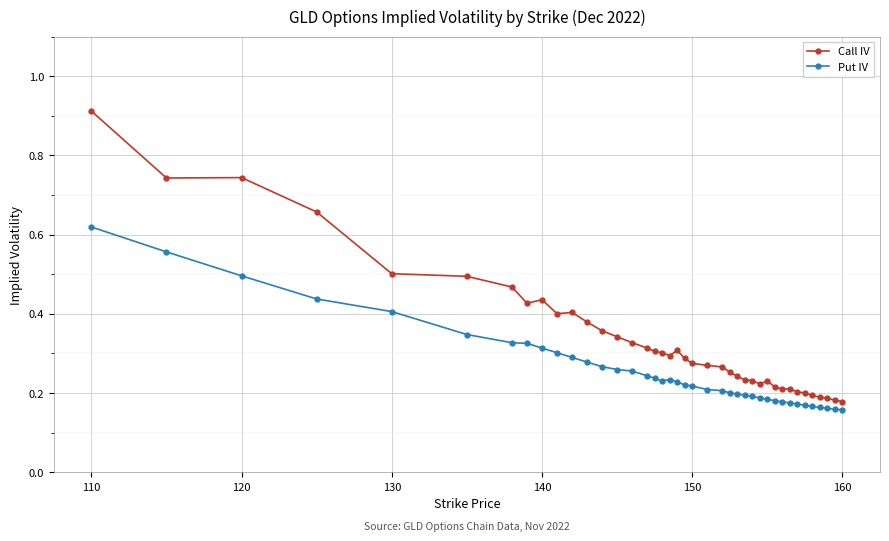

What are all the series names shown in the legend?

Call IV, Put IV